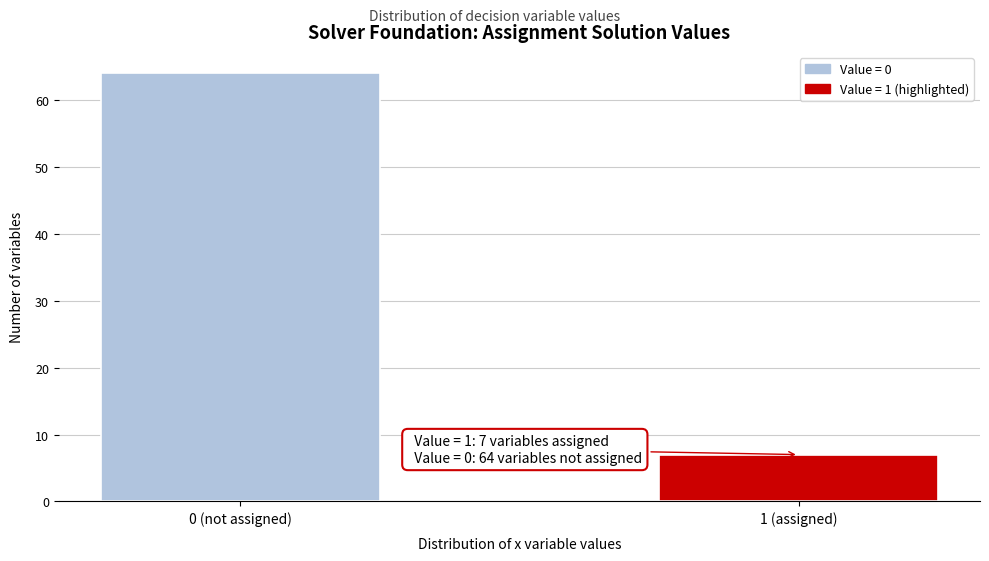

Reading left to right, transcribe all the data shown in this chart.

0 (not assigned)=64	1 (assigned)=7